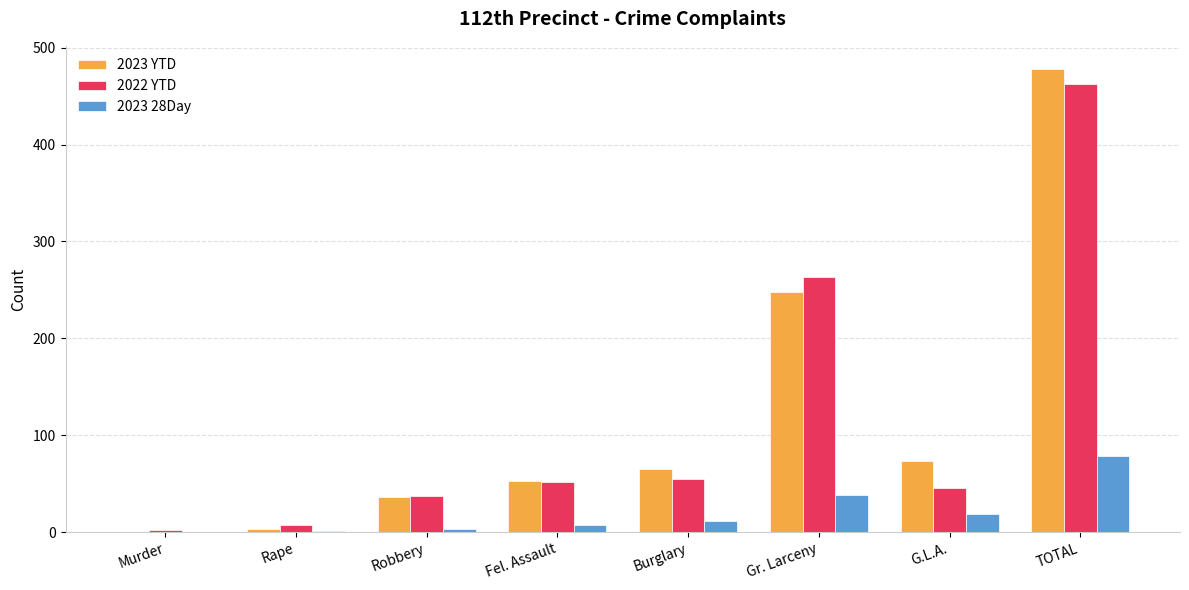

What are all the series names shown in the legend?

2023 YTD, 2022 YTD, 2023 28Day